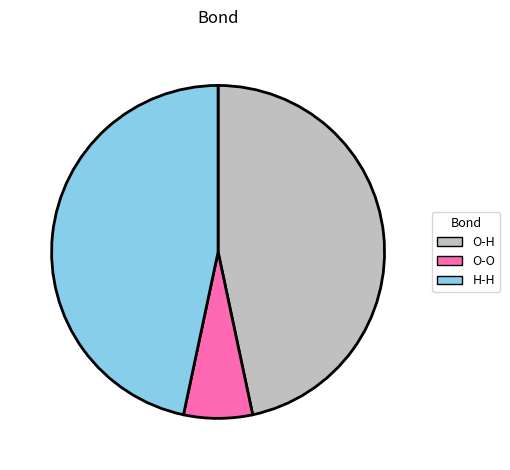

Is H-H the majority of the pie?

No